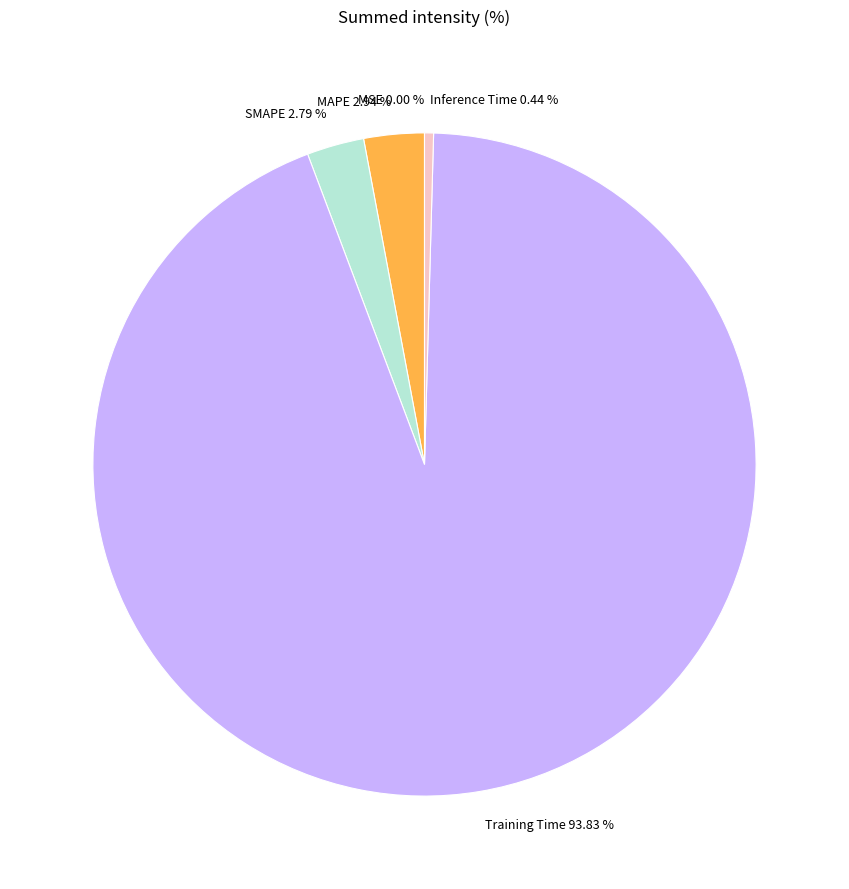

Is MAPE the majority of the pie?

No